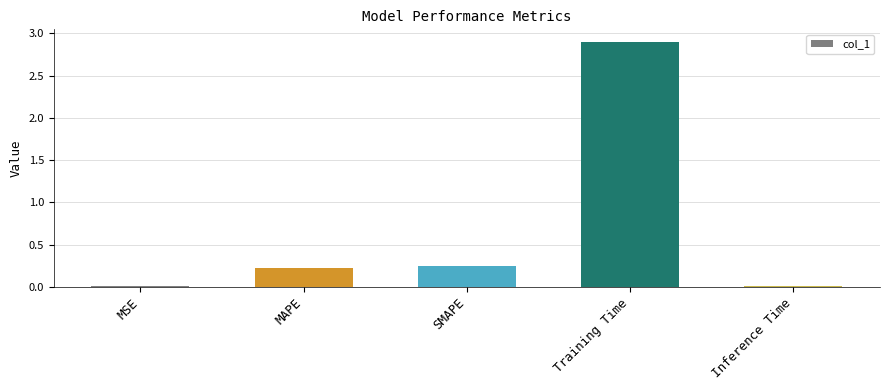

What is the approximate value at Training Time?

2.9